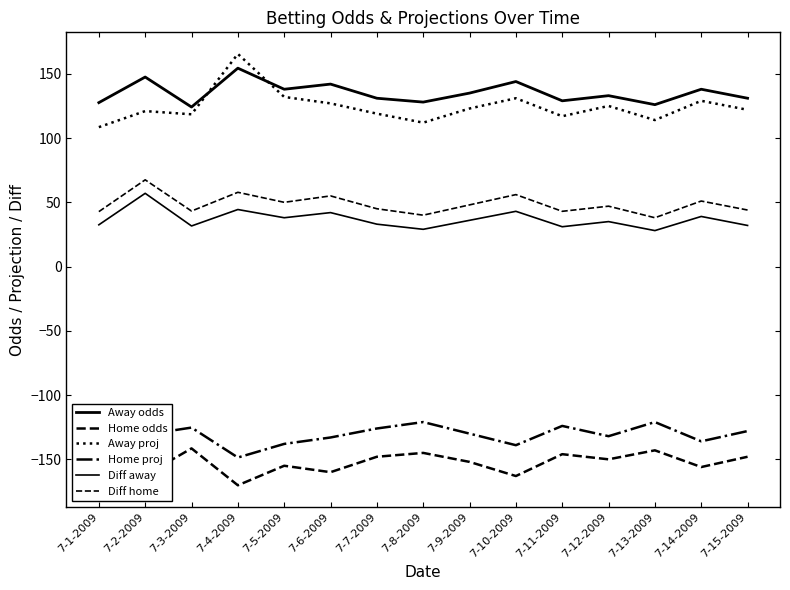

What is the value of the Away proj point at the 5th from the left?

132.0